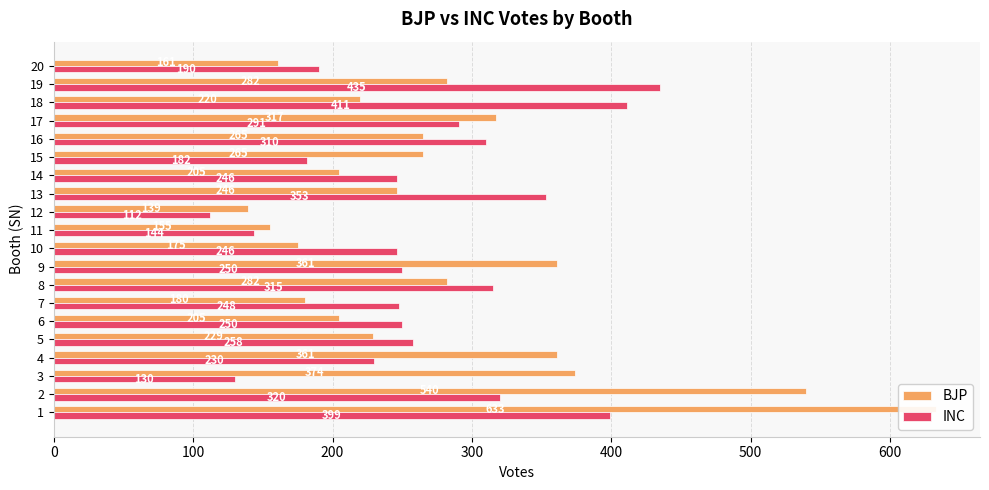

What is the highest value of the INC series?

435